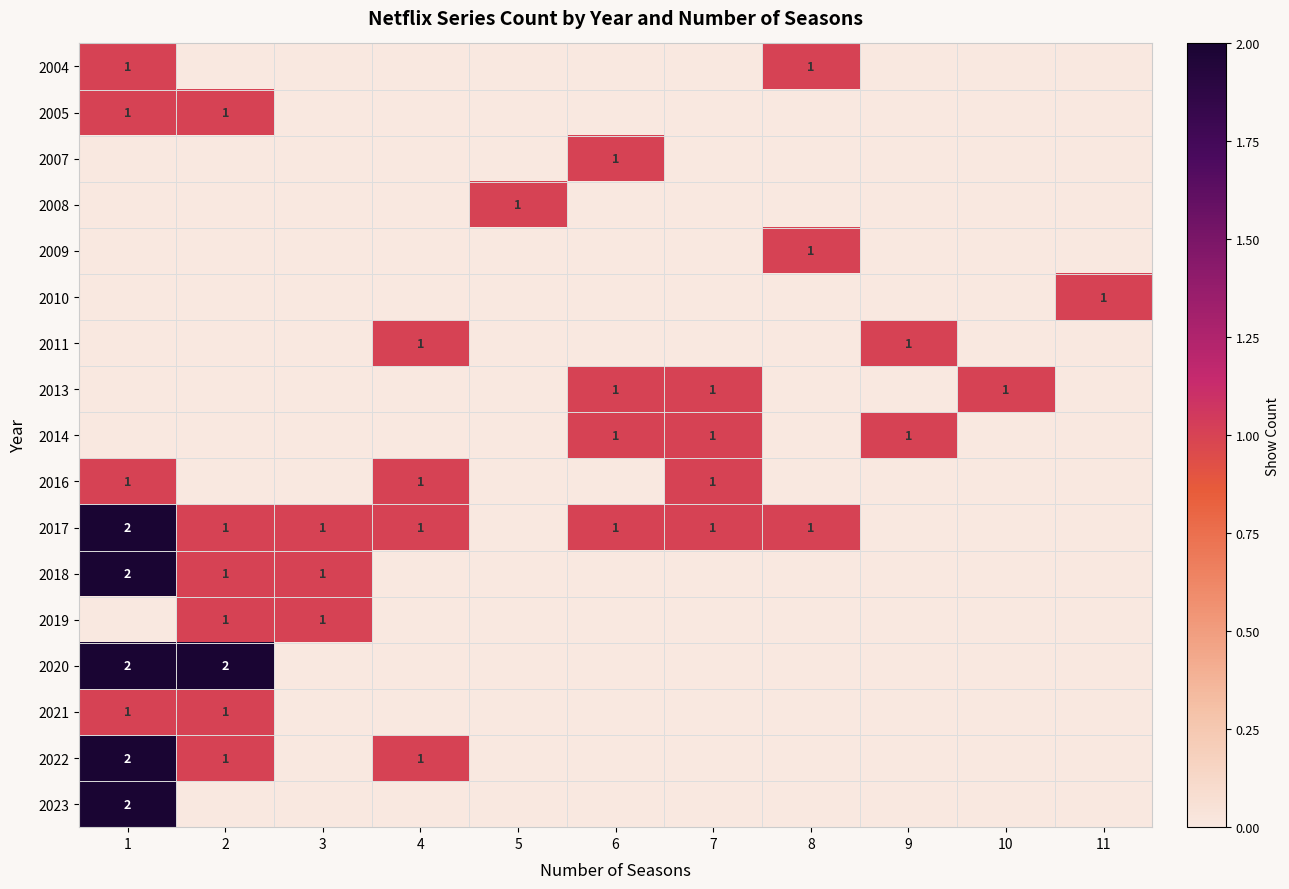

True or false: 2014 has a value of 1 at 9.

True